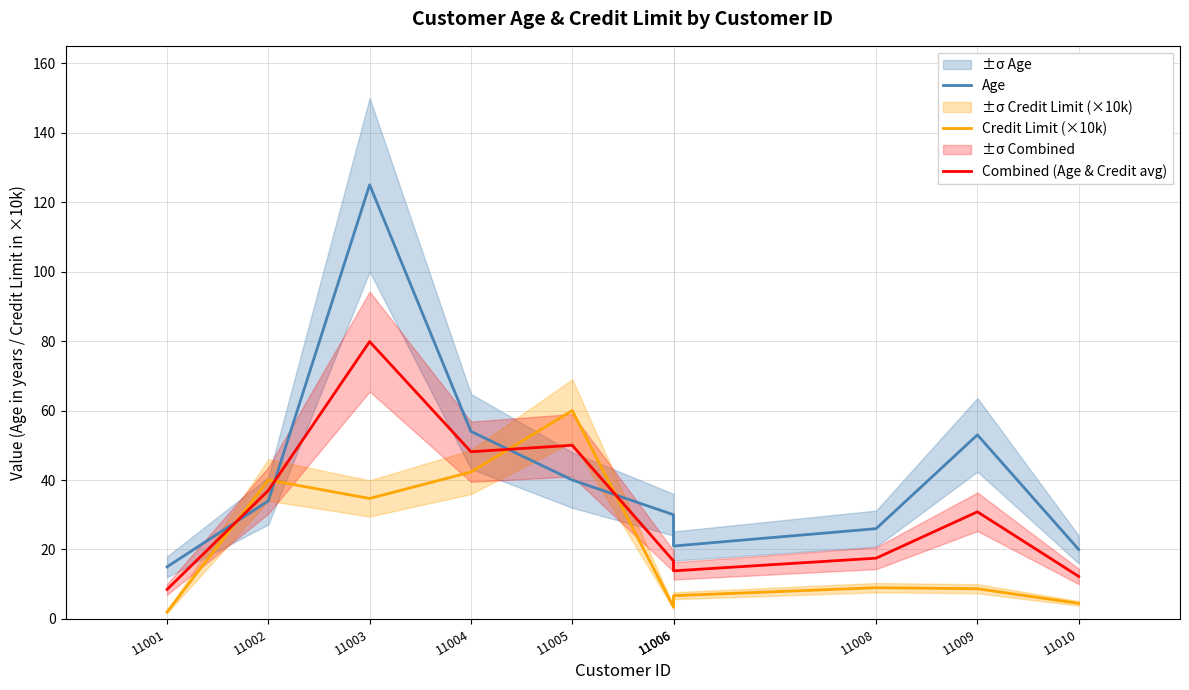

Where does the Age series first go above 34?

11003